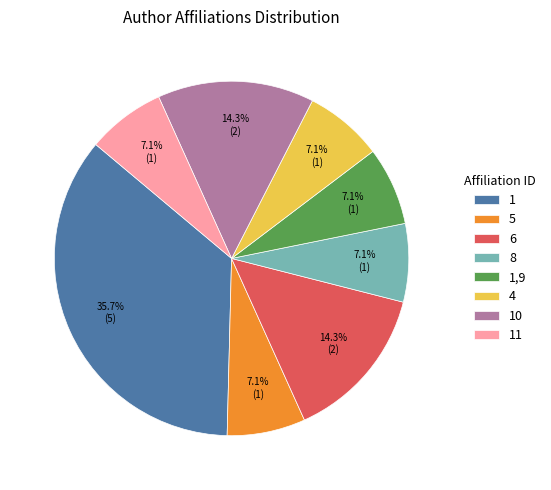

What is the ratio of the value at 6 to the value at 1,9?

2.0